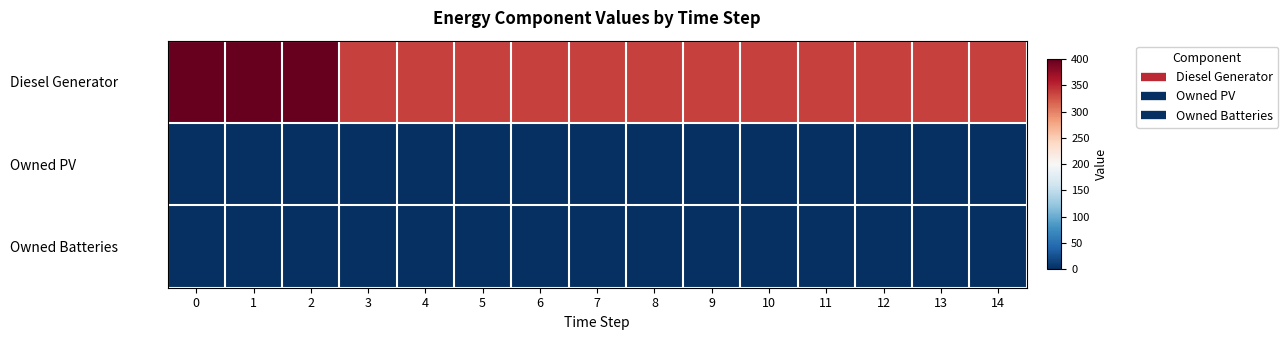

At how many categories does at least one series exceed 7?

15